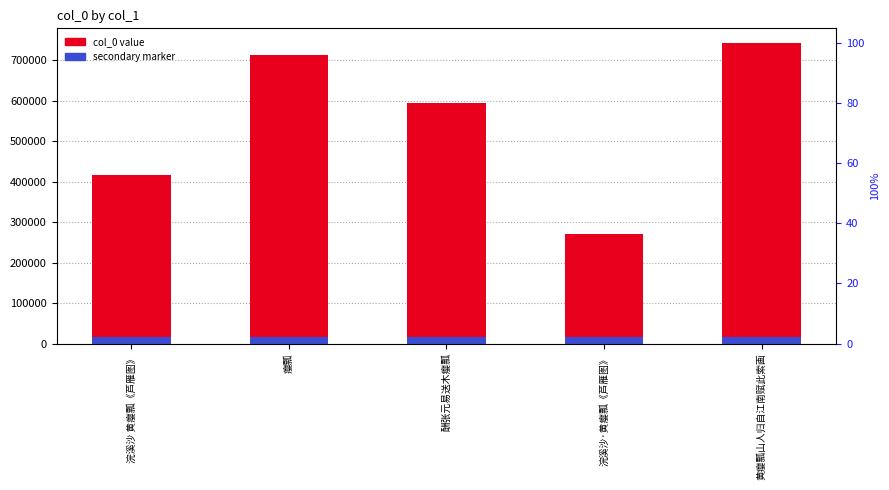

Count the number of categories in the chart.

5